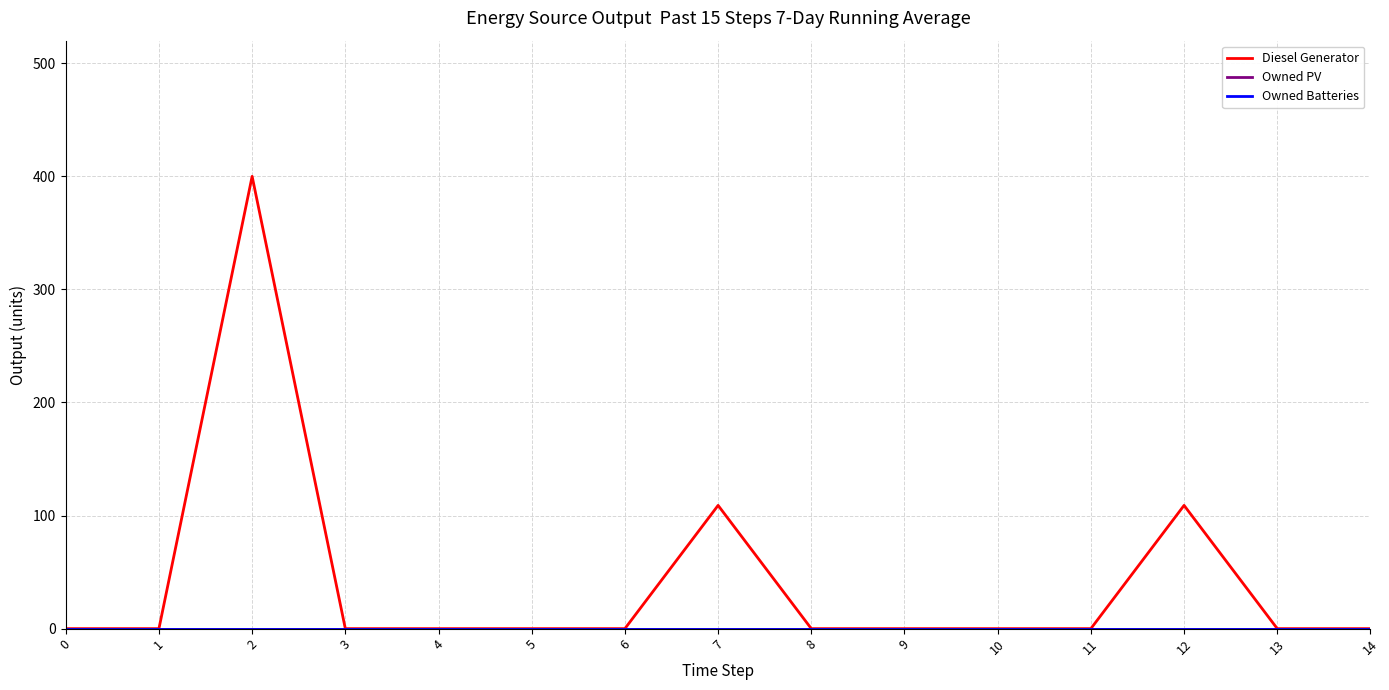

Which series has the widest spread of values?

Diesel Generator